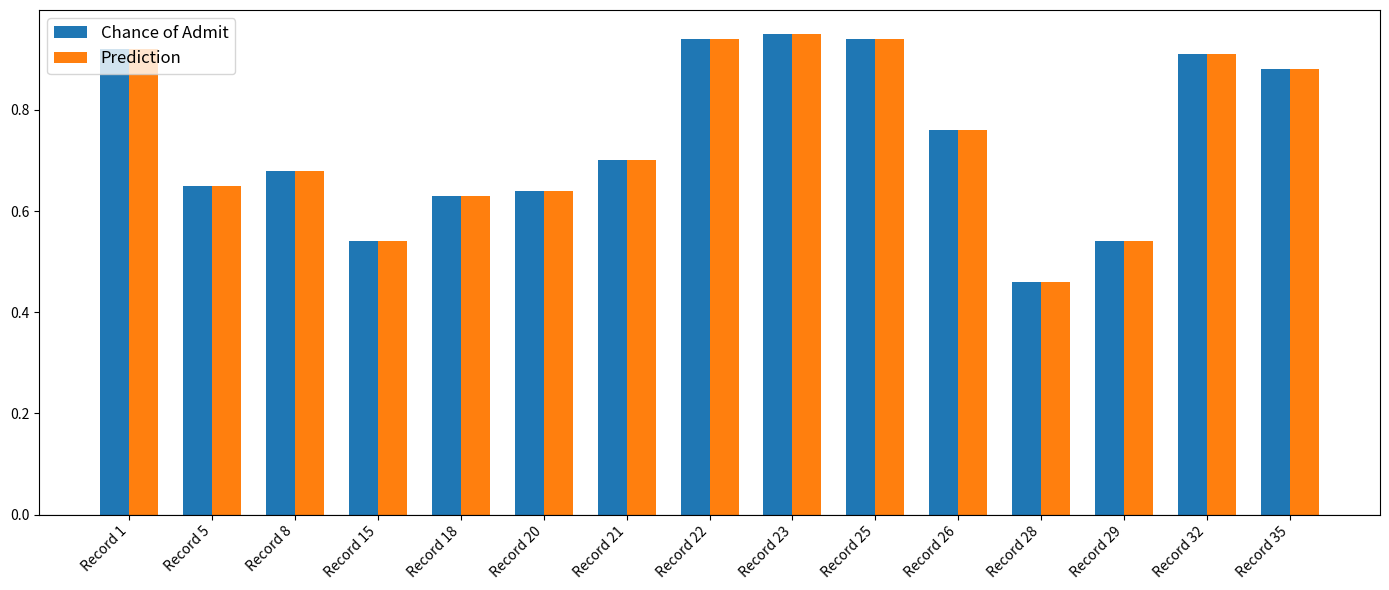

The value of Chance of Admit at Record 26 is 0.2. True or false?

False